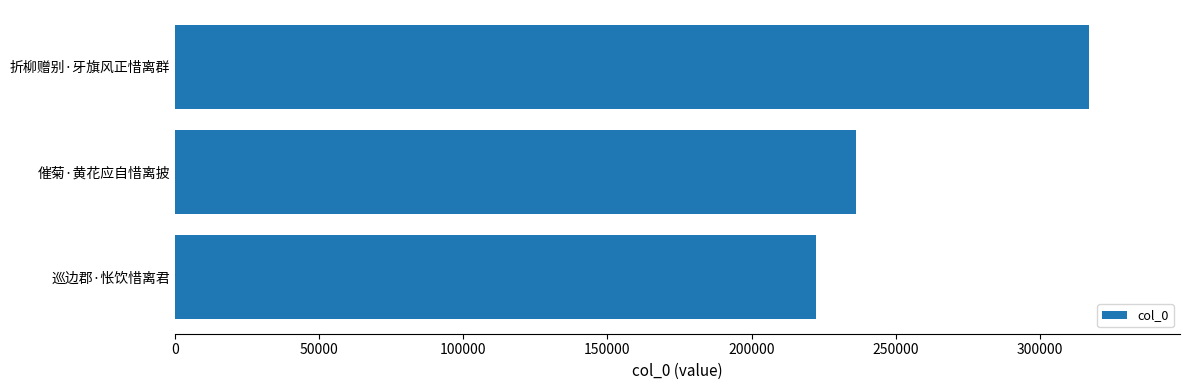

Approximately how many times larger is the value at 折柳赠别·牙旗风正惜离群 compared to 巡边郡·怅饮惜离君?

1.4